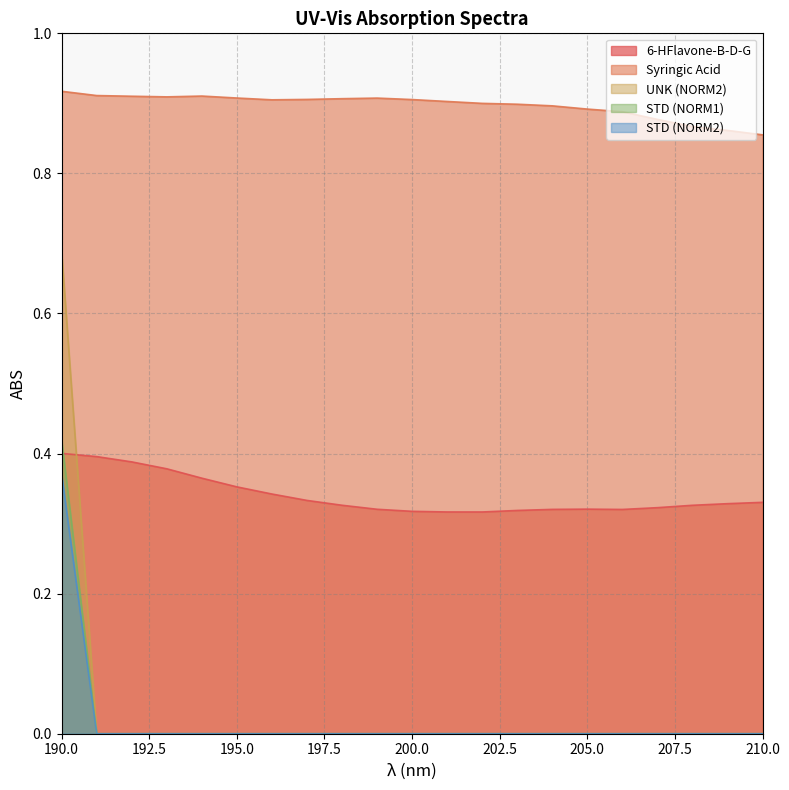

Reading left to right, list all the values displayed in this chart.

6-HFlavone-B-D-G: 0.4	0.4	0.4	0.4	0.4	0.4	0.3	0.3	0.3	0.3	0.3	0.3	0.3	0.3	0.3	0.3	0.3	0.3	0.3	0.3	0.3
Syringic Acid: 0.9	0.9	0.9	0.9	0.9	0.9	0.9	0.9	0.9	0.9	0.9	0.9	0.9	0.9	0.9	0.9	0.9	0.9	0.9	0.9	0.9
UNK (NORM2): 0.4	0.0	0.0	0.0	0.0	0.0	0.0	0.0	0.0	0.0	0.0	0.0	0.0	0.0	0.0	0.0	0.0	0.0	0.0	0.0	0.0
STD (NORM1): 0.7	0.0	0.0	0.0	0.0	0.0	0.0	0.0	0.0	0.0	0.0	0.0	0.0	0.0	0.0	0.0	0.0	0.0	0.0	0.0	0.0
STD (NORM2): 0.4	0.0	0.0	0.0	0.0	0.0	0.0	0.0	0.0	0.0	0.0	0.0	0.0	0.0	0.0	0.0	0.0	0.0	0.0	0.0	0.0